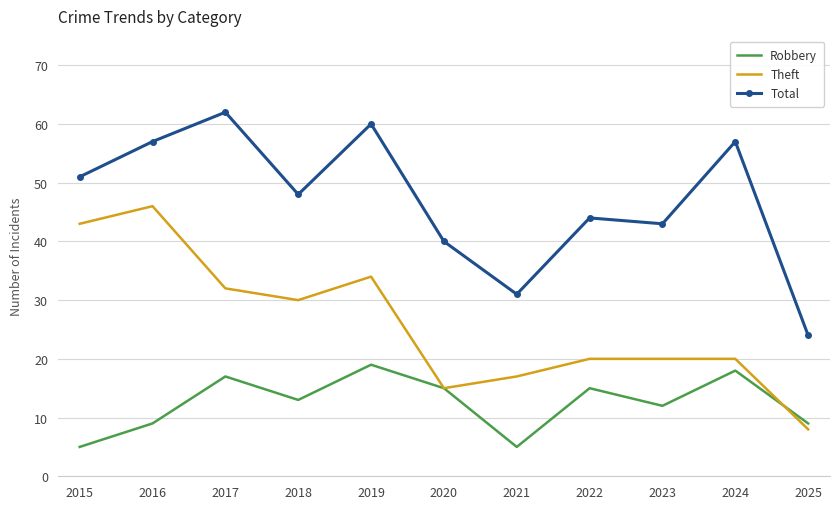

What are all the series names shown in the legend?

Robbery, Theft, Total